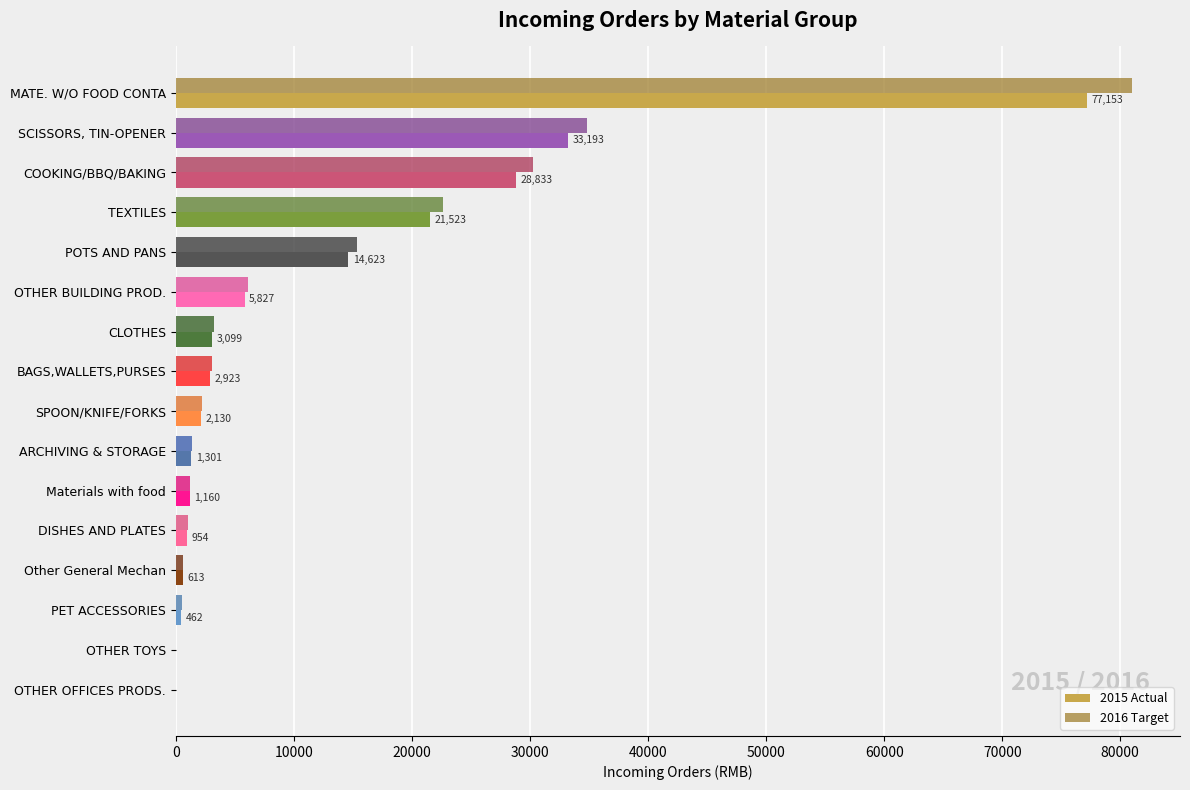

Count the number of categories in the chart.

16